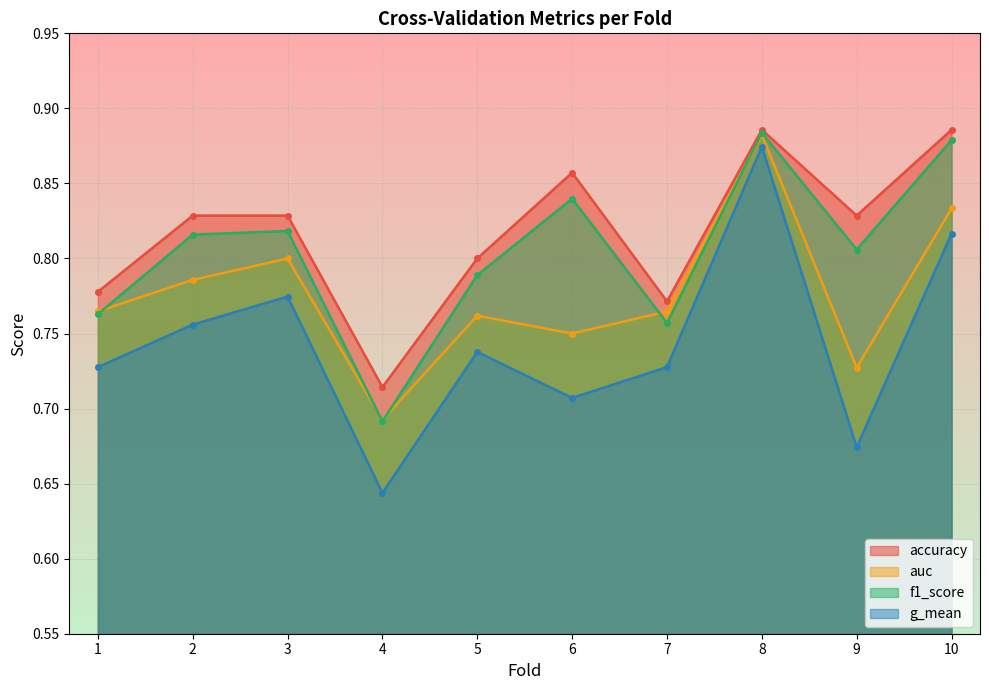

What is the difference between the maximum and minimum values in the f1_score series?

0.2